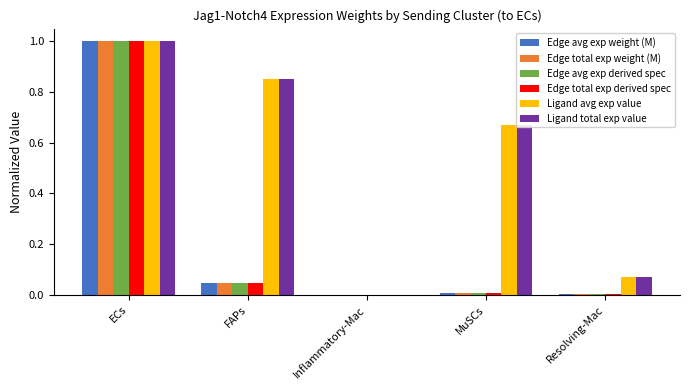

Which category has the highest value in the Ligand avg exp value series?

ECs